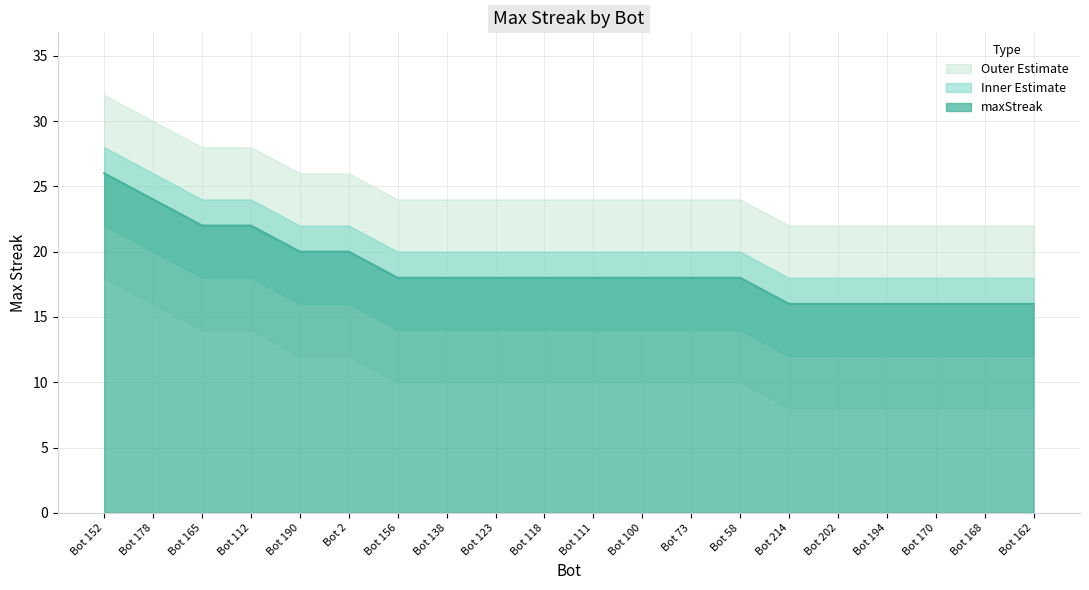

What is the change in value from Bot 123 to Bot 194?

-2